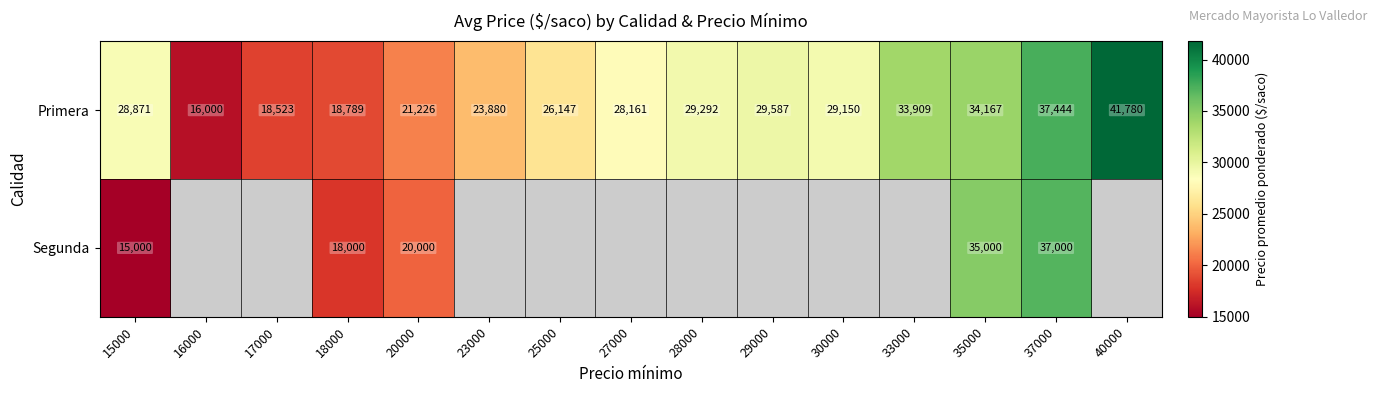

List the labels in order of Primera value, smallest first.

16000, 17000, 18000, 20000, 23000, 25000, 27000, 15000, 30000, 28000, 29000, 33000, 35000, 37000, 40000